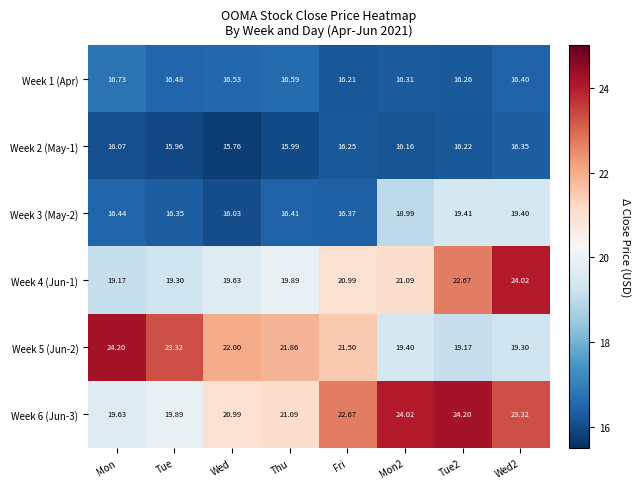

What is the spread (max minus min) of values at Wed2?

7.7